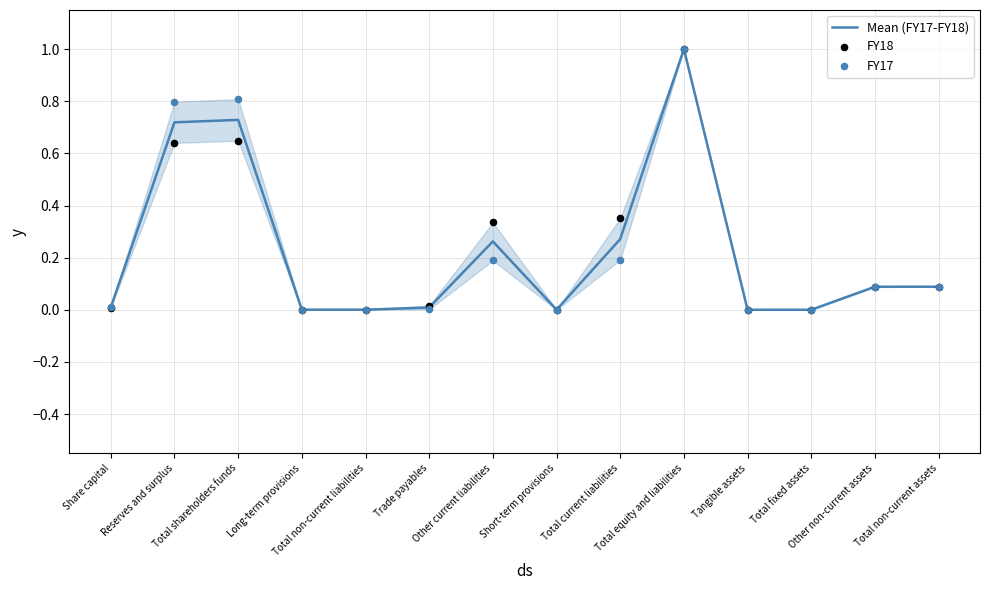

At how many categories does at least one series exceed 0?

14